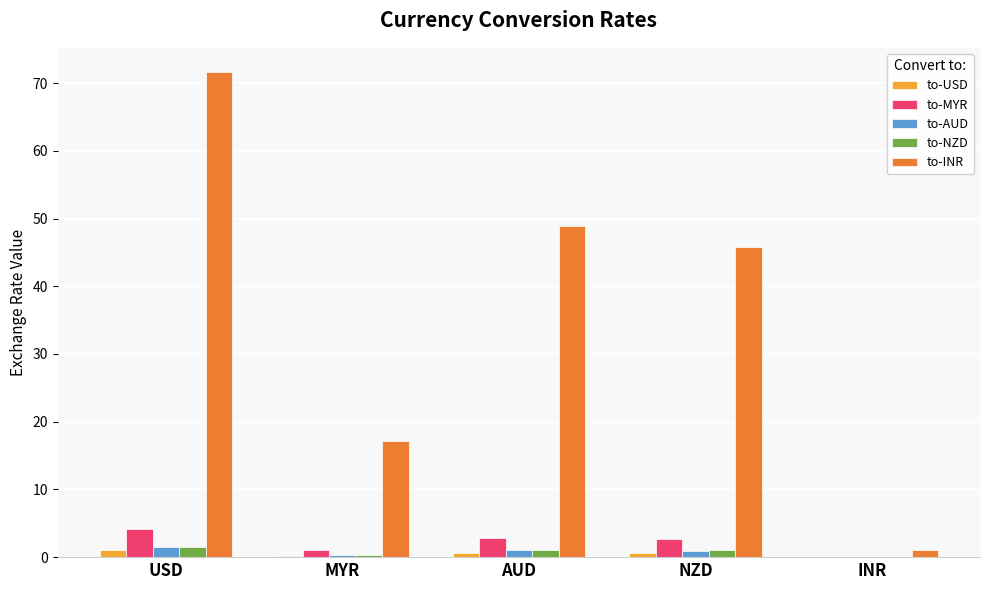

Between NZD and INR, which series saw the biggest shift?

to-INR